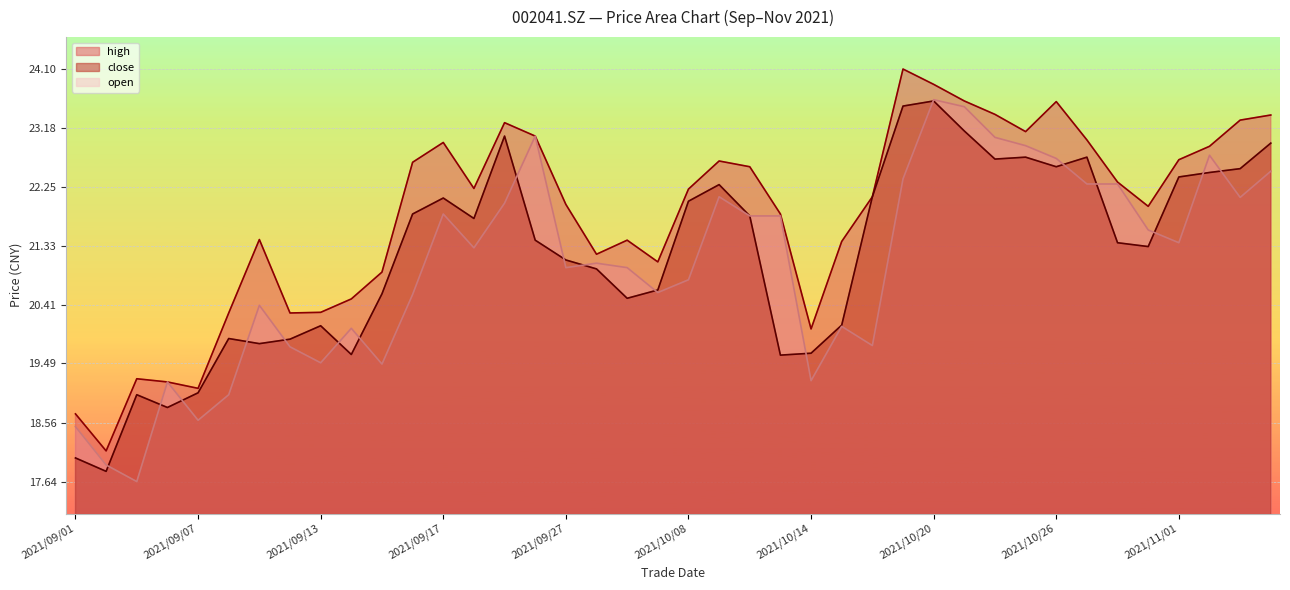

Is the value of close at 2021/09/28 greater than the value of open at 2021/10/12?

No